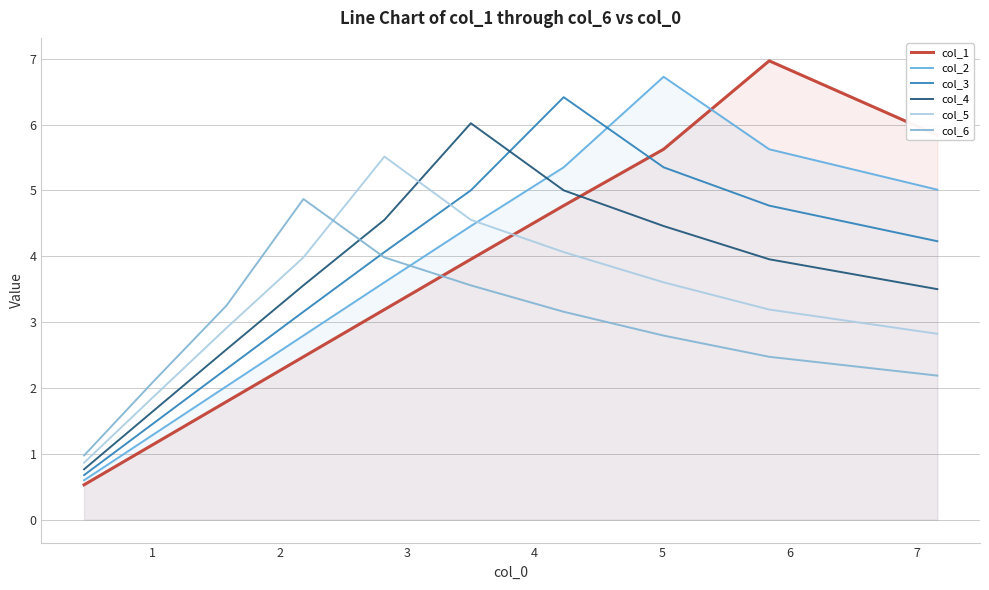

What is the difference between the col_4 values at 2 and 6?

0.9